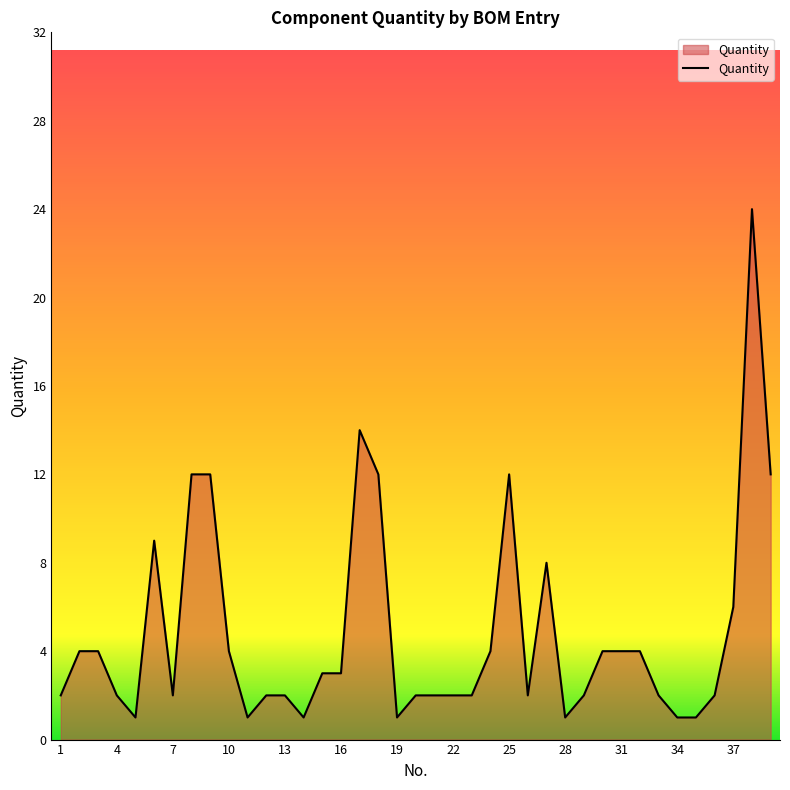

How many points are lower than both their immediate neighbors (excluding endpoints)?

7